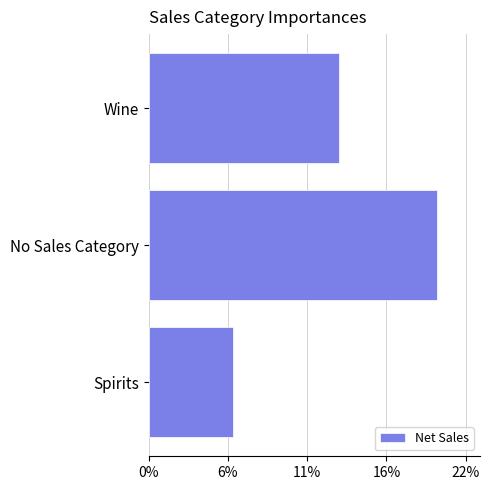

At which category does the chart reach its peak across all series?

No Sales Category